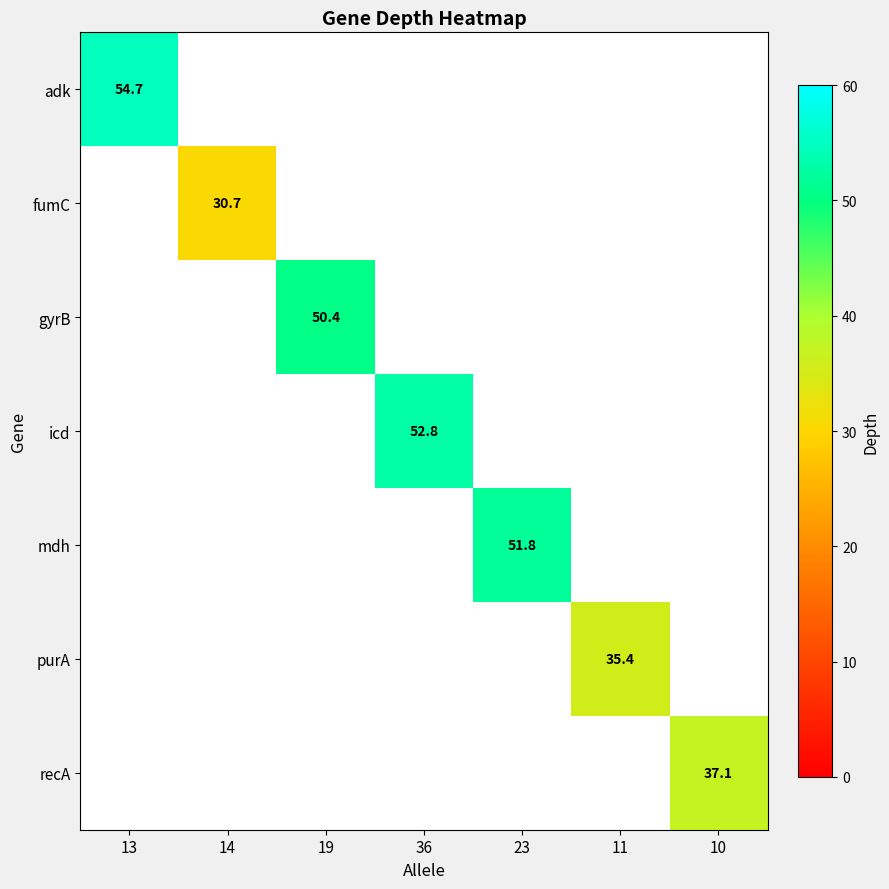

At how many categories does at least one series exceed 51?

3